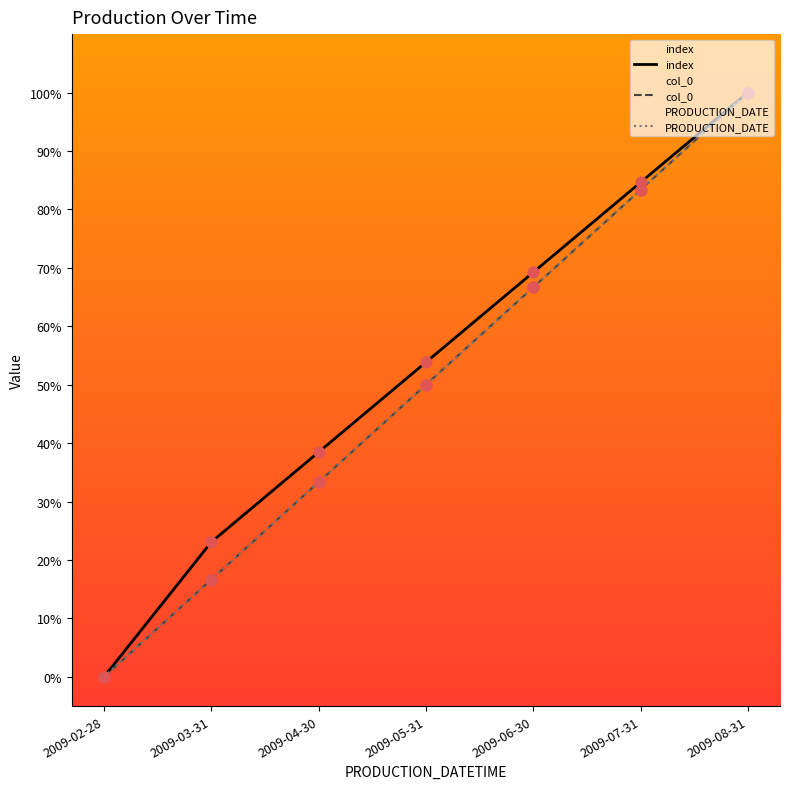

What is the total value across all series at 2009-05-31?

153.8